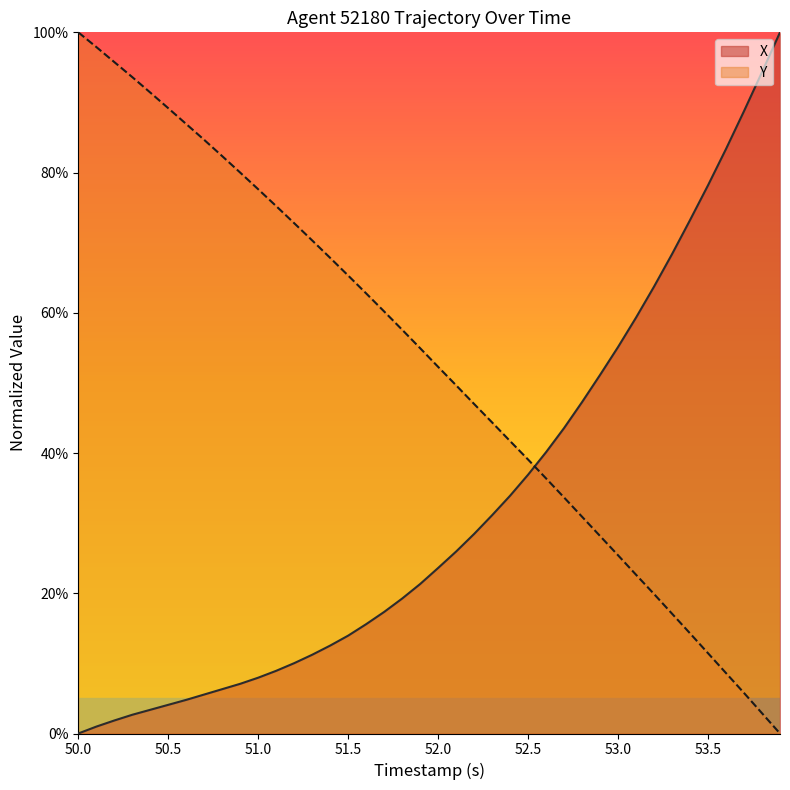

Rank the series by their average value, from lowest to highest.

X, Y